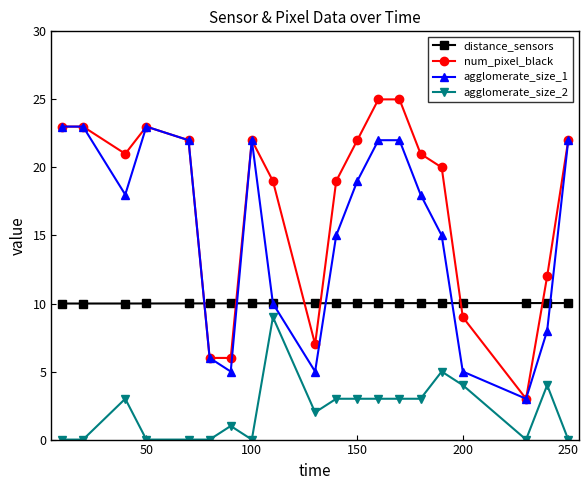

What is the highest value of the agglomerate_size_1 series?

23.0